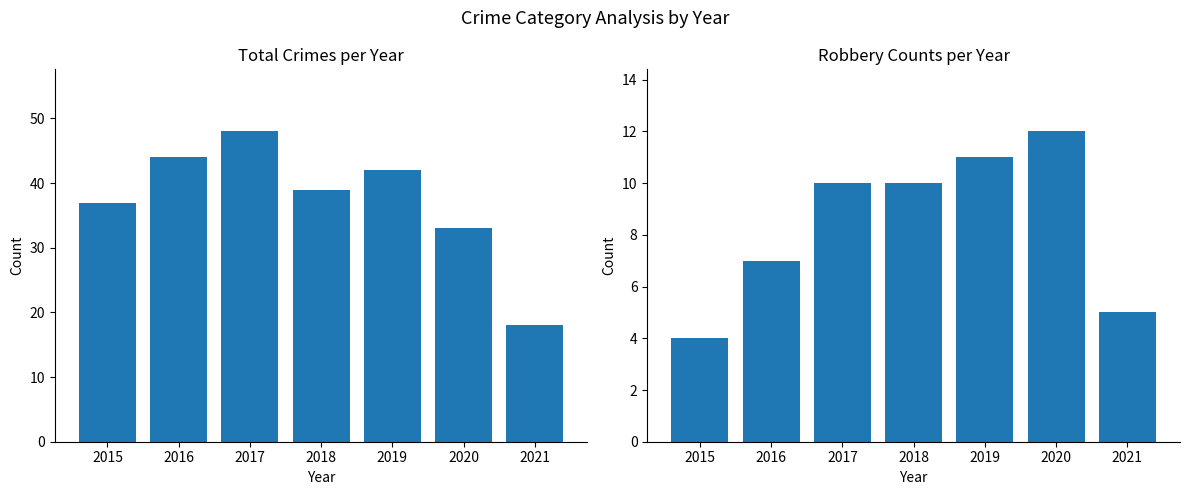

Which series has the largest total across all categories?

Total